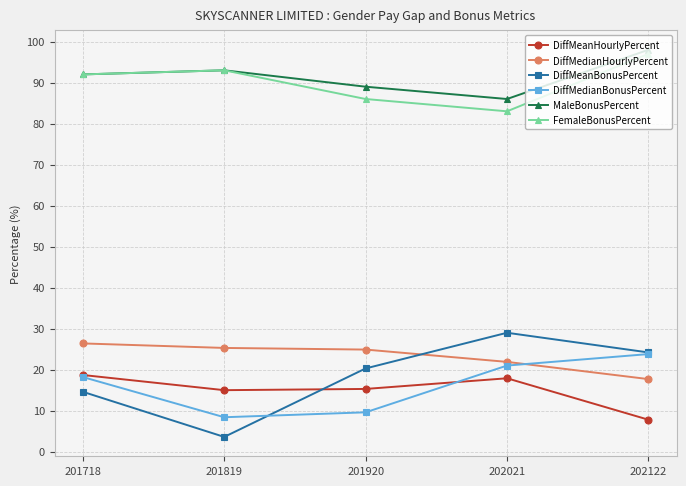

Is it true that DiffMeanBonusPercent equals 29.0 at 202021?

True